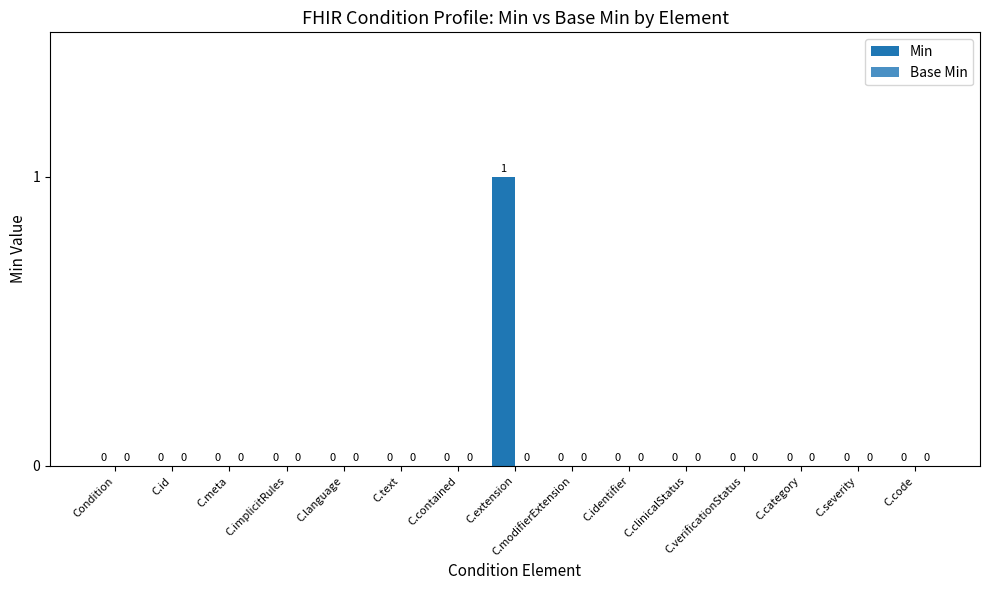

How many values are between 0 and 1?

15